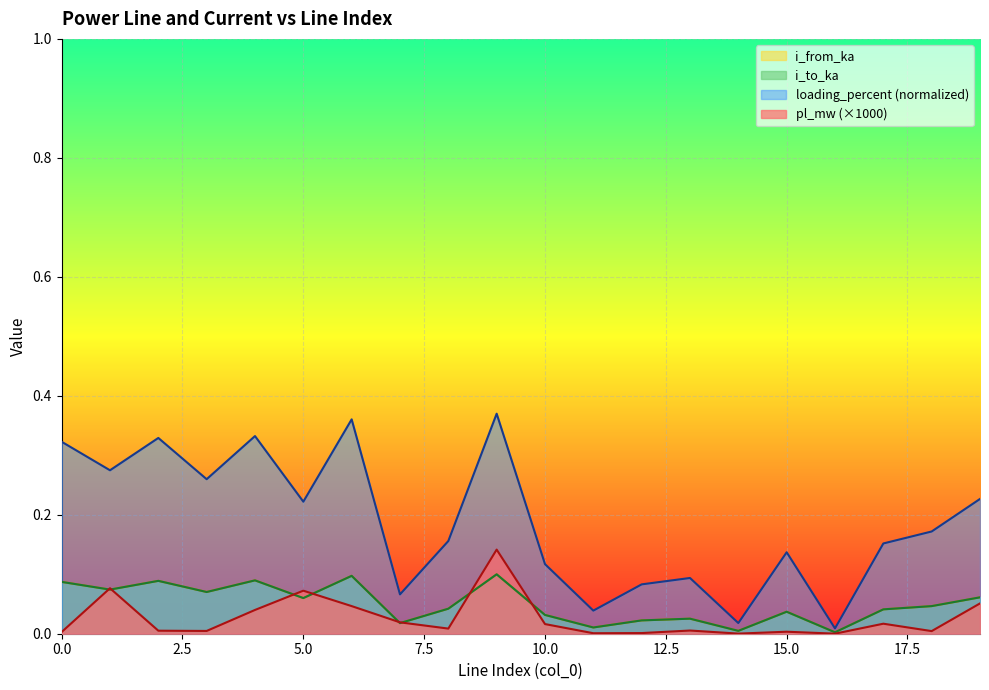

Is the value of pl_mw at 5 greater than the value of i_from_ka at 8?

Yes